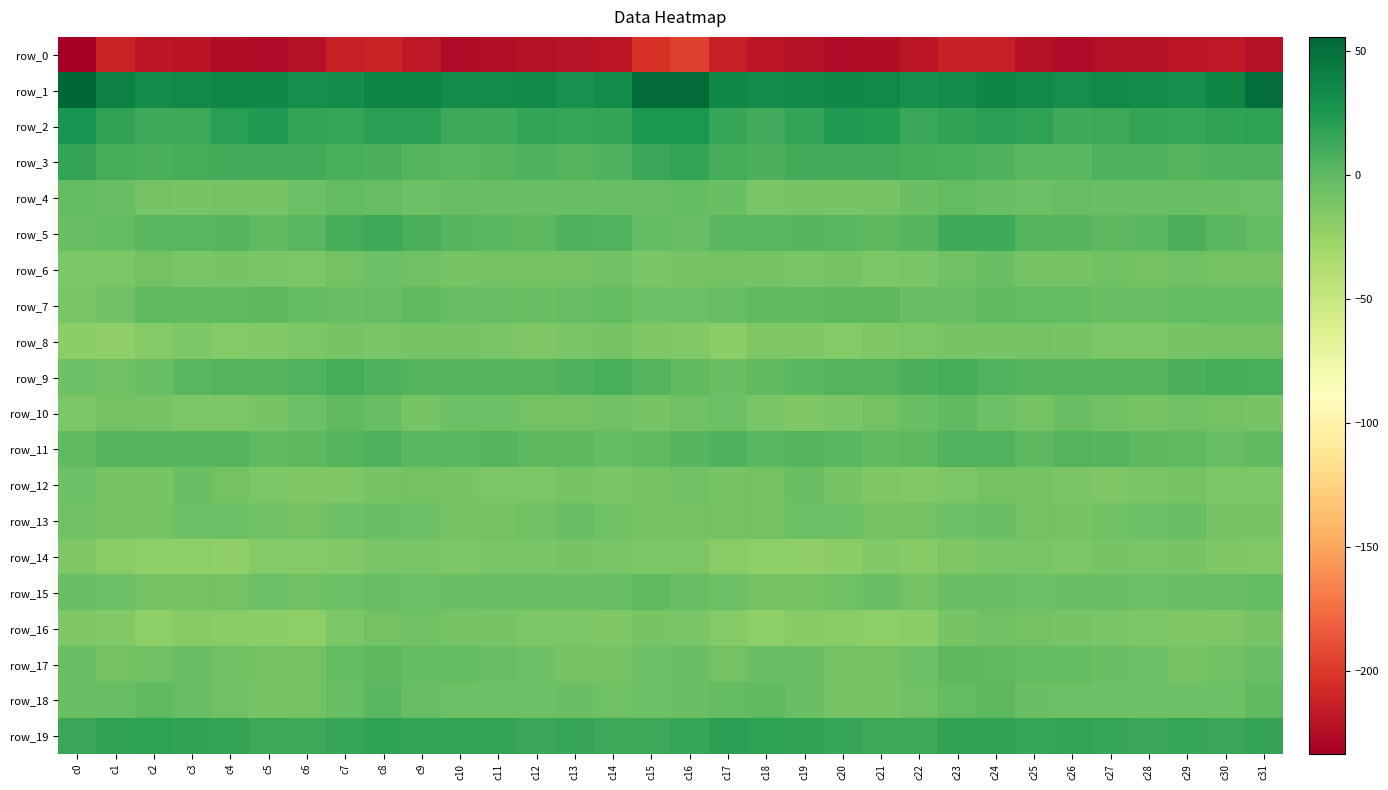

Reading left to right, list all the values displayed in this chart.

row_0: c0=-233.7	c1=-211.6	c2=-219.2	c3=-221.3	c4=-225.2	c5=-226.2	c6=-223.1	c7=-214.3	c8=-212.0	c9=-218.7	c10=-226.8	c11=-223.6	c12=-222.5	c13=-221.6	c14=-219.1	c15=-203.2	c16=-197.3	c17=-213.5	c18=-219.9	c19=-222.7	c20=-226.3	c21=-225.3	c22=-220.2	c23=-212.3	c24=-213.6	c25=-223.2	c26=-226.0	c27=-222.7	c28=-222.8	c29=-219.8	c30=-218.7	c31=-223.1
row_1: c0=55.6	c1=40.3	c2=32.5	c3=35.0	c4=35.6	c5=36.1	c6=31.1	c7=32.3	c8=36.6	c9=36.7	c10=32.3	c11=33.2	c12=34.6	c13=29.3	c14=33.4	c15=52.9	c16=53.1	c17=36.2	c18=33.9	c19=34.8	c20=36.1	c21=34.9	c22=30.0	c23=34.1	c24=37.2	c25=34.8	c26=31.9	c27=34.4	c28=32.7	c29=29.7	c30=36.9	c31=50.4
row_2: c0=27.5	c1=17.6	c2=11.6	c3=13.2	c4=21.1	c5=23.7	c6=16.8	c7=15.5	c8=20.0	c9=19.7	c10=13.4	c11=11.9	c12=16.4	c13=15.3	c14=16.8	c15=26.6	c16=25.3	c17=16.0	c18=11.1	c19=16.3	c20=22.9	c21=22.1	c22=14.4	c23=17.4	c24=20.4	c25=17.5	c26=11.6	c27=13.7	c28=16.9	c29=15.1	c30=17.5	c31=18.8
row_3: c0=16.3	c1=10.1	c2=7.6	c3=9.4	c4=11.1	c5=11.0	c6=11.0	c7=9.2	c8=7.4	c9=3.7	c10=1.6	c11=4.7	c12=6.7	c13=4.5	c14=6.7	c15=14.2	c16=16.2	c17=10.1	c18=7.9	c19=10.8	c20=10.6	c21=11.4	c22=9.9	c23=8.9	c24=6.0	c25=2.1	c26=2.2	c27=6.0	c28=6.1	c29=4.7	c30=6.9	c31=6.5
row_4: c0=-2.0	c1=-4.2	c2=-9.7	c3=-10.6	c4=-9.3	c5=-11.0	c6=-6.0	c7=-2.0	c8=-3.0	c9=-5.6	c10=-3.9	c11=-3.2	c12=-4.2	c13=-3.4	c14=-3.6	c15=-2.8	c16=-1.3	c17=-4.5	c18=-11.1	c19=-9.2	c20=-10.8	c21=-9.4	c22=-4.4	c23=-1.6	c24=-4.0	c25=-6.1	c26=-3.1	c27=-3.7	c28=-3.9	c29=-3.4	c30=-4.8	c31=-6.0
row_5: c0=-4.7	c1=-1.1	c2=2.2	c3=2.2	c4=3.0	c5=-0.1	c6=1.7	c7=9.7	c8=13.3	c9=8.1	c10=3.1	c11=2.4	c12=0.6	c13=6.3	c14=4.9	c15=-1.4	c16=-2.6	c17=2.1	c18=1.7	c19=3.2	c20=1.4	c21=0.3	c22=3.6	c23=12.4	c24=12.5	c25=4.5	c26=3.2	c27=1.2	c28=2.3	c29=7.1	c30=2.3	c31=-0.9
row_6: c0=-12.9	c1=-12.5	c2=-7.7	c3=-12.1	c4=-10.1	c5=-12.2	c6=-13.1	c7=-8.7	c8=-5.7	c9=-7.1	c10=-10.8	c11=-7.8	c12=-7.9	c13=-8.3	c14=-6.9	c15=-11.1	c16=-9.4	c17=-8.8	c18=-9.3	c19=-12.0	c20=-9.7	c21=-13.3	c22=-12.1	c23=-7.3	c24=-5.1	c25=-9.6	c26=-9.9	c27=-7.1	c28=-8.5	c29=-7.2	c30=-7.9	c31=-8.8
row_7: c0=-11.2	c1=-7.2	c2=-0.5	c3=-0.4	c4=-0.4	c5=0.7	c6=-1.6	c7=-4.1	c8=-2.2	c9=-0.9	c10=-2.2	c11=-3.2	c12=-5.3	c13=-2.9	c14=-1.0	c15=-5.9	c16=-5.9	c17=-2.9	c18=-0.4	c19=-0.5	c20=0.3	c21=0.6	c22=-3.8	c23=-3.7	c24=-0.9	c25=-2.0	c26=-1.9	c27=-4.5	c28=-4.9	c29=-1.4	c30=-0.9	c31=-1.5
row_8: c0=-19.6	c1=-21.7	c2=-16.2	c3=-12.9	c4=-15.9	c5=-15.3	c6=-12.7	c7=-10.8	c8=-11.5	c9=-9.8	c10=-9.9	c11=-11.3	c12=-13.4	c13=-11.5	c14=-9.7	c15=-13.6	c16=-15.3	c17=-19.4	c18=-14.1	c19=-14.0	c20=-16.0	c21=-14.2	c22=-12.7	c23=-10.9	c24=-11.1	c25=-9.7	c26=-10.2	c27=-12.3	c28=-13.3	c29=-10.4	c30=-8.7	c31=-8.3
row_9: c0=-6.1	c1=-7.0	c2=-2.1	c3=1.7	c4=3.7	c5=3.7	c6=5.8	c7=10.0	c8=6.7	c9=4.7	c10=4.4	c11=4.7	c12=3.1	c13=6.4	c14=8.7	c15=4.4	c16=-0.4	c17=-4.6	c18=-0.2	c19=2.4	c20=4.2	c21=3.9	c22=7.1	c23=9.4	c24=5.4	c25=4.6	c26=4.6	c27=4.2	c28=3.6	c29=7.8	c30=9.3	c31=8.5
row_10: c0=-12.7	c1=-8.6	c2=-9.3	c3=-13.2	c4=-13.0	c5=-10.1	c6=-5.6	c7=-0.1	c8=-4.1	c9=-9.5	c10=-6.0	c11=-5.5	c12=-8.6	c13=-8.0	c14=-7.1	c15=-10.6	c16=-7.6	c17=-6.3	c18=-11.2	c19=-13.5	c20=-12.2	c21=-8.7	c22=-3.7	c23=-0.7	c24=-6.4	c25=-9.7	c26=-4.3	c27=-6.8	c28=-9.2	c29=-6.9	c30=-7.9	c31=-10.0
row_11: c0=0.1	c1=3.8	c2=3.2	c3=3.1	c4=3.4	c5=-0.4	c6=0.3	c7=4.3	c8=6.3	c9=2.1	c10=1.9	c11=4.0	c12=0.7	c13=0.6	c14=-1.9	c15=-0.1	c16=3.6	c17=6.0	c18=2.3	c19=4.0	c20=1.5	c21=-0.4	c22=0.9	c23=5.6	c24=5.4	c25=0.5	c26=3.7	c27=2.6	c28=0.4	c29=0.2	c30=-2.1	c31=-0.6
row_12: c0=-5.4	c1=-10.0	c2=-10.5	c3=-5.0	c4=-8.0	c5=-12.8	c6=-13.8	c7=-13.6	c8=-9.5	c9=-7.9	c10=-10.9	c11=-12.9	c12=-12.8	c13=-9.0	c14=-11.4	c15=-9.7	c16=-7.6	c17=-9.8	c18=-8.2	c19=-5.2	c20=-10.0	c21=-13.5	c22=-14.8	c23=-12.5	c24=-8.1	c25=-9.2	c26=-11.2	c27=-13.9	c28=-11.1	c29=-9.4	c30=-12.5	c31=-12.9
row_13: c0=-7.2	c1=-10.8	c2=-9.4	c3=-5.9	c4=-5.8	c5=-7.6	c6=-8.8	c7=-5.8	c8=-5.1	c9=-6.0	c10=-10.3	c11=-8.0	c12=-6.6	c13=-3.3	c14=-7.6	c15=-8.2	c16=-7.9	c17=-9.7	c18=-7.8	c19=-5.9	c20=-5.7	c21=-8.7	c22=-8.6	c23=-5.4	c24=-5.0	c25=-7.8	c26=-9.9	c27=-7.1	c28=-5.5	c29=-3.8	c30=-10.8	c31=-10.7
row_14: c0=-13.9	c1=-18.6	c2=-20.6	c3=-20.6	c4=-21.4	c5=-16.6	c6=-15.9	c7=-15.1	c8=-12.2	c9=-11.2	c10=-12.7	c11=-11.5	c12=-11.5	c13=-10.4	c14=-12.0	c15=-12.4	c16=-12.3	c17=-18.7	c18=-20.5	c19=-21.5	c20=-20.1	c21=-15.3	c22=-16.8	c23=-14.2	c24=-11.5	c25=-11.4	c26=-13.0	c27=-10.7	c28=-11.7	c29=-10.3	c30=-14.5	c31=-15.5
row_15: c0=-4.1	c1=-6.1	c2=-8.9	c3=-9.7	c4=-8.0	c5=-5.7	c6=-7.2	c7=-5.6	c8=-3.7	c9=-6.1	c10=-5.1	c11=-4.9	c12=-4.9	c13=-4.7	c14=-2.9	c15=-0.6	c16=-2.6	c17=-6.4	c18=-9.8	c19=-9.1	c20=-7.6	c21=-5.2	c22=-8.0	c23=-4.4	c24=-4.5	c25=-6.4	c26=-4.9	c27=-4.7	c28=-5.5	c29=-4.1	c30=-2.9	c31=-1.5
row_16: c0=-13.6	c1=-14.5	c2=-20.4	c3=-17.7	c4=-17.9	c5=-19.5	c6=-20.7	c7=-12.8	c8=-8.2	c9=-7.0	c10=-9.9	c11=-10.6	c12=-12.7	c13=-12.5	c14=-14.5	c15=-10.3	c16=-11.4	c17=-16.2	c18=-20.4	c19=-17.0	c20=-18.7	c21=-20.2	c22=-19.2	c23=-10.1	c24=-7.5	c25=-7.9	c26=-10.6	c27=-11.1	c28=-12.8	c29=-13.4	c30=-13.4	c31=-8.8
row_17: c0=-5.2	c1=-8.0	c2=-7.1	c3=-3.5	c4=-7.5	c5=-8.2	c6=-7.9	c7=-1.0	c8=0.3	c9=-1.4	c10=-1.4	c11=-4.0	c12=-5.7	c13=-8.9	c14=-9.4	c15=-5.6	c16=-4.6	c17=-8.0	c18=-5.3	c19=-4.9	c20=-8.0	c21=-8.6	c22=-6.2	c23=0.6	c24=-0.4	c25=-1.7	c26=-1.7	c27=-5.2	c28=-6.5	c29=-9.9	c30=-7.6	c31=-3.3
row_18: c0=-4.6	c1=-3.3	c2=-0.3	c3=-2.9	c4=-7.1	c5=-10.9	c6=-8.1	c7=-3.4	c8=1.5	c9=-2.3	c10=-5.5	c11=-6.1	c12=-6.0	c13=-5.4	c14=-7.3	c15=-6.3	c16=-4.5	c17=-1.6	c18=-0.8	c19=-4.7	c20=-8.8	c21=-10.6	c22=-6.9	c23=-1.1	c24=1.1	c25=-4.5	c26=-5.4	c27=-6.1	c28=-5.7	c29=-6.1	c30=-6.1	c31=0.0
row_19: c0=14.7	c1=18.2	c2=19.3	c3=17.9	c4=16.3	c5=13.7	c6=13.3	c7=15.8	c8=18.6	c9=16.3	c10=16.8	c11=16.3	c12=14.0	c13=15.7	c14=13.3	c15=13.1	c16=15.8	c17=19.6	c18=18.8	c19=17.2	c20=15.0	c21=13.3	c22=13.4	c23=17.4	c24=18.2	c25=15.7	c26=17.1	c27=15.5	c28=14.0	c29=14.9	c30=14.2	c31=17.1